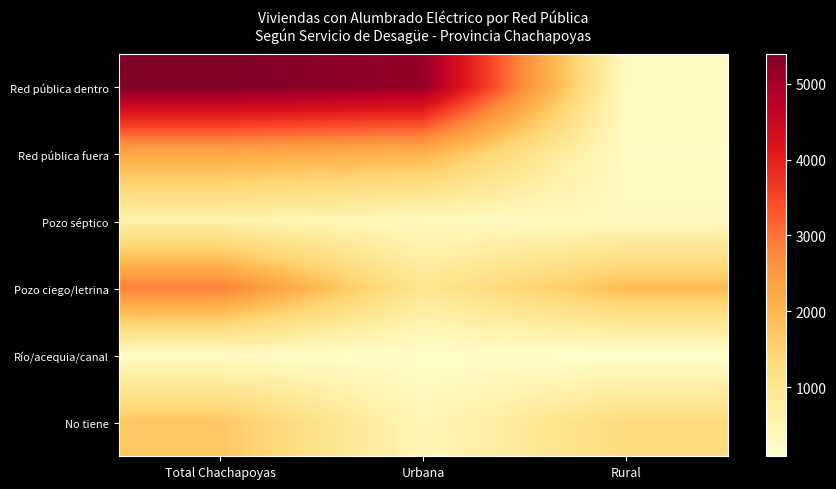

Which series has the largest total across all categories?

Red pública dentro